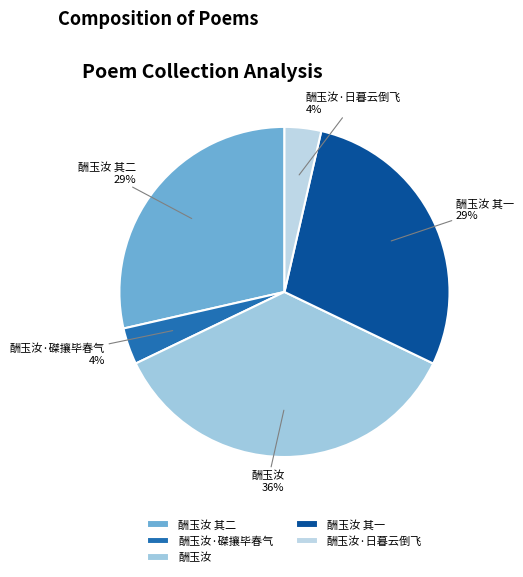

To the nearest percent, what is the combined percentage of 酬玉汝 其二 and 酬玉汝 其一?

57%